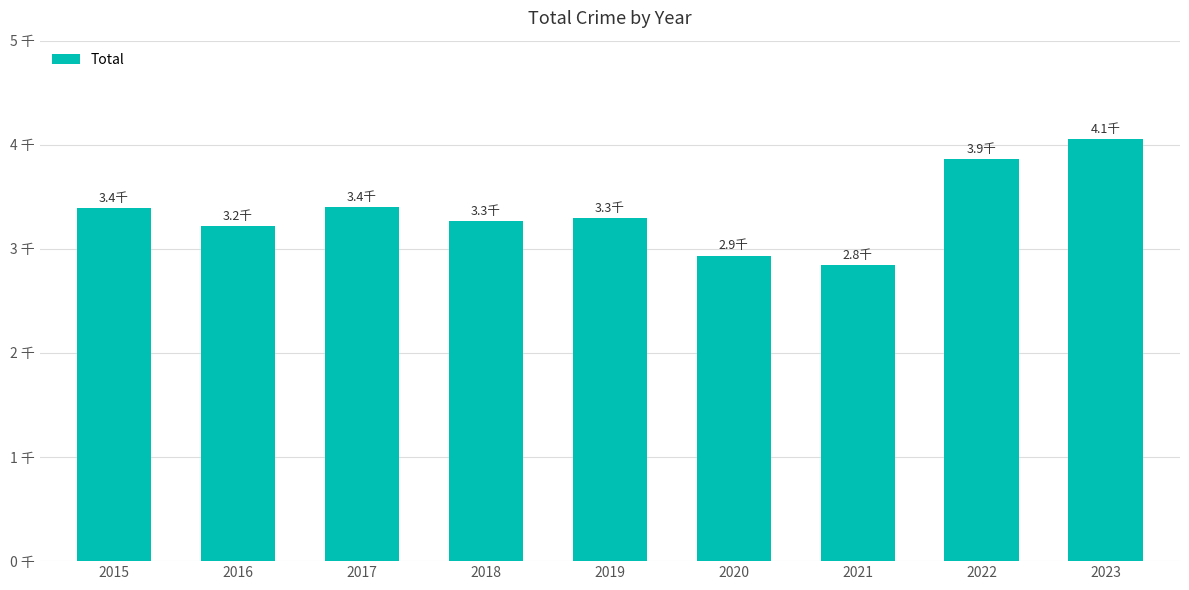

At which category does the chart reach its peak across all series?

2023